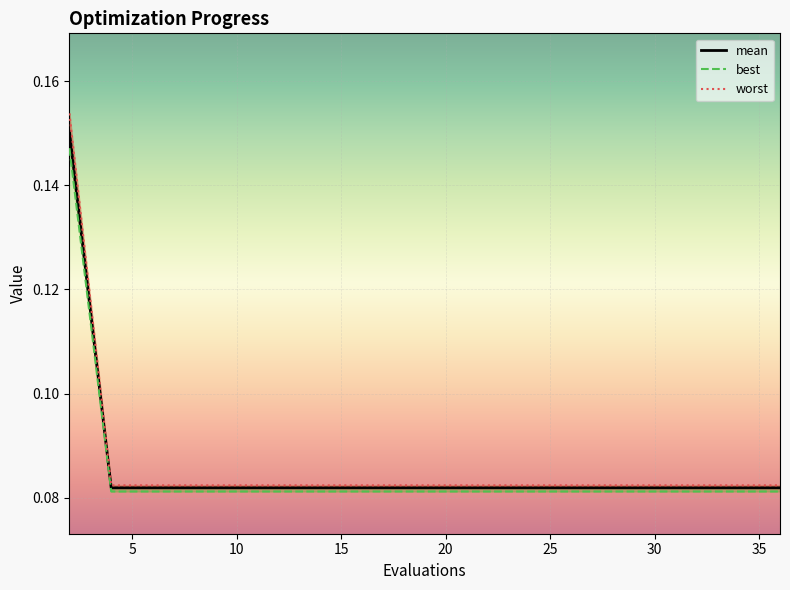

True or false: mean and best intersect in this chart.

False